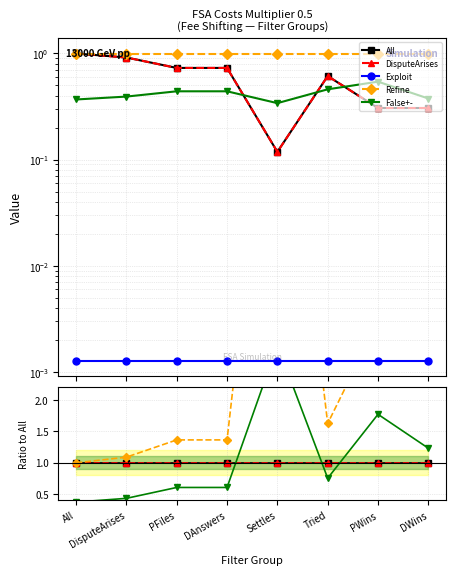

After their last crossing, which series has the higher values: False+- or All?

False+-